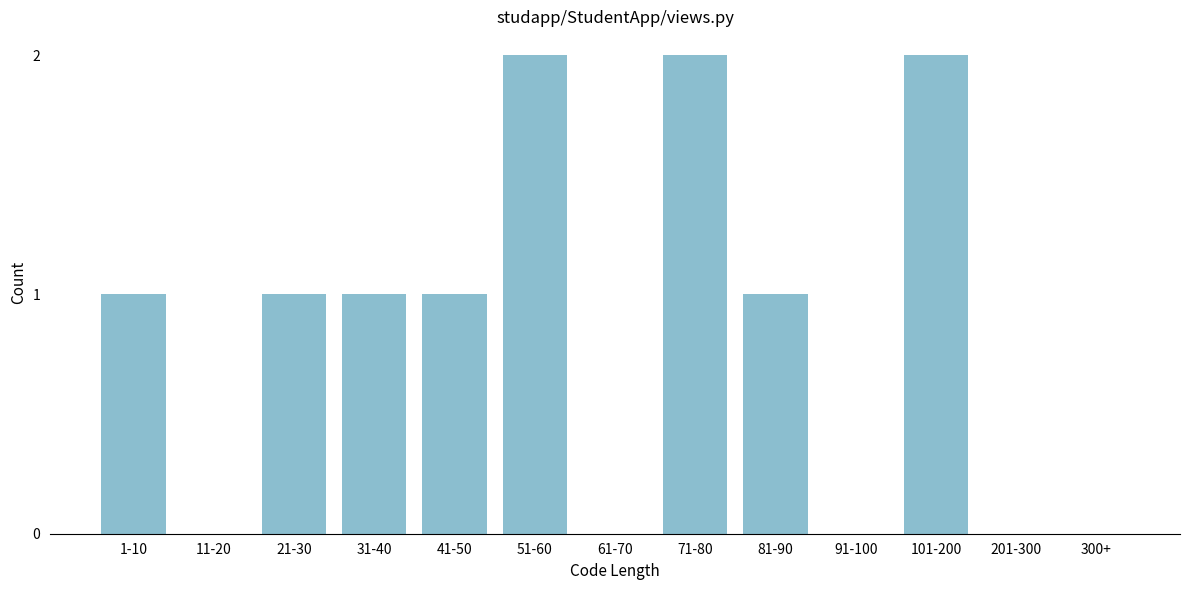

Reading left to right, what are all the values shown in this chart?

1-10=1	11-20=0	21-30=1	31-40=1	41-50=1	51-60=2	61-70=0	71-80=2	81-90=1	91-100=0	101-200=2	201-300=0	300+=0